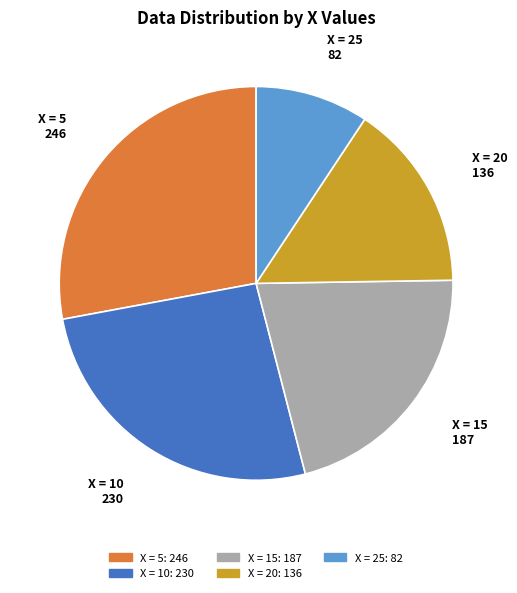

Is there any slice that represents more than half of the pie?

No